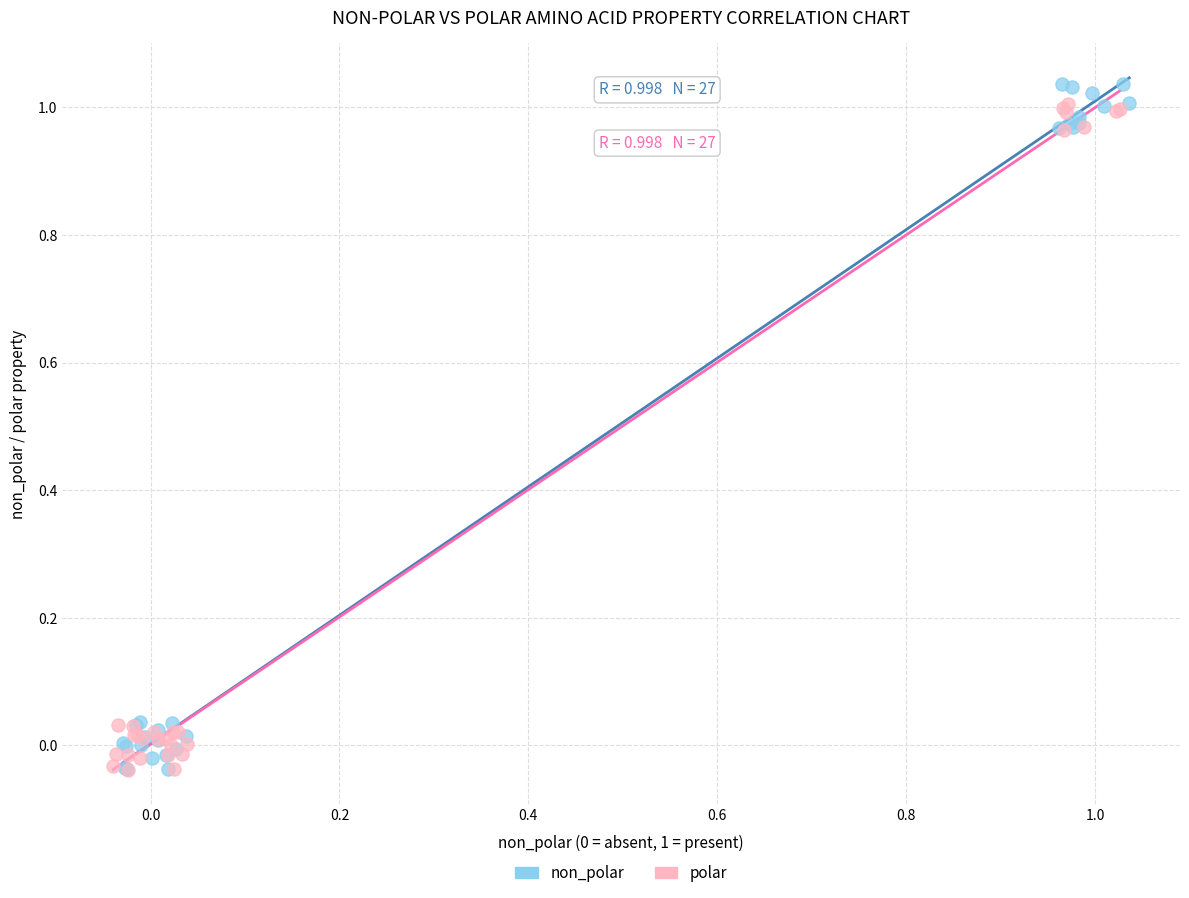

What are all the series names shown in the legend?

non_polar, polar